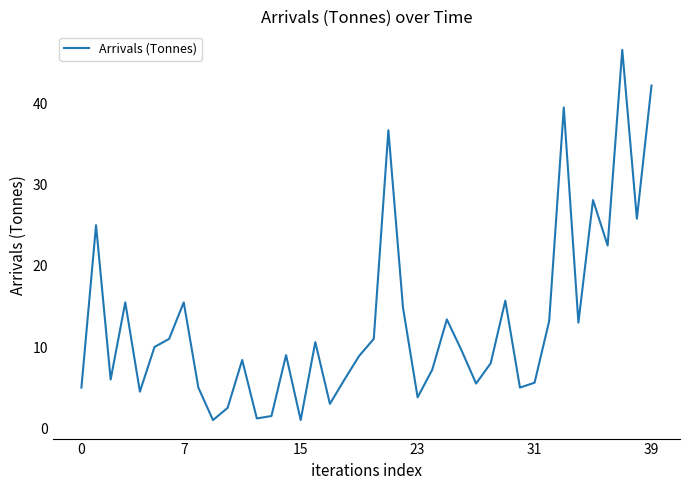

What is the difference between the maximum and minimum values?

45.6